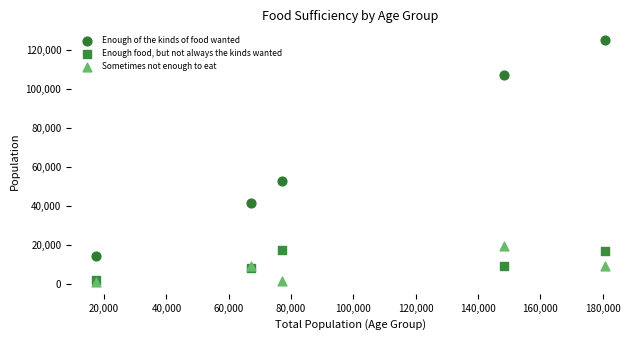

Which series contains the highest Y value?

Enough of the kinds of food wanted